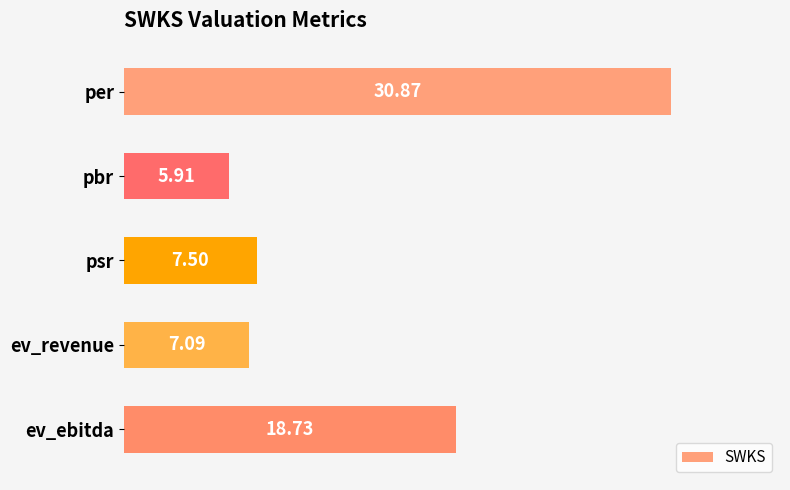

How many bars are there in total?

5